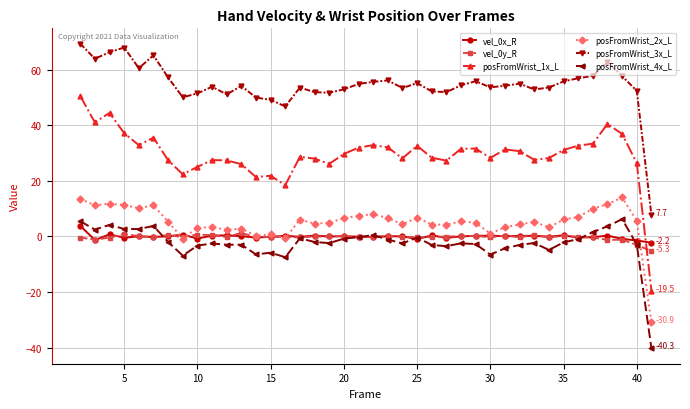

What is the average value of the posFromWrist_1x_L series?

29.4